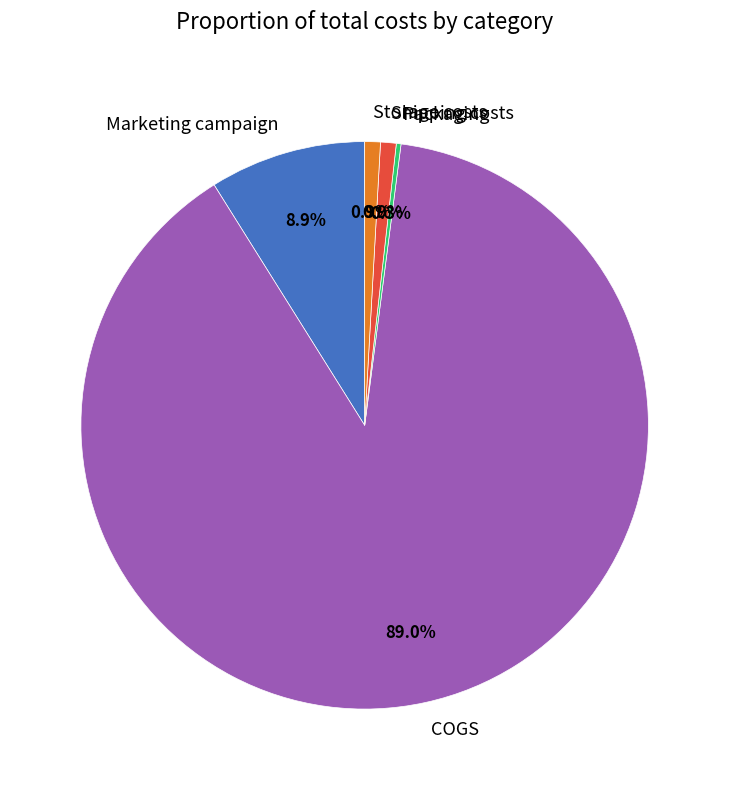

Which category accounts for the majority?

COGS